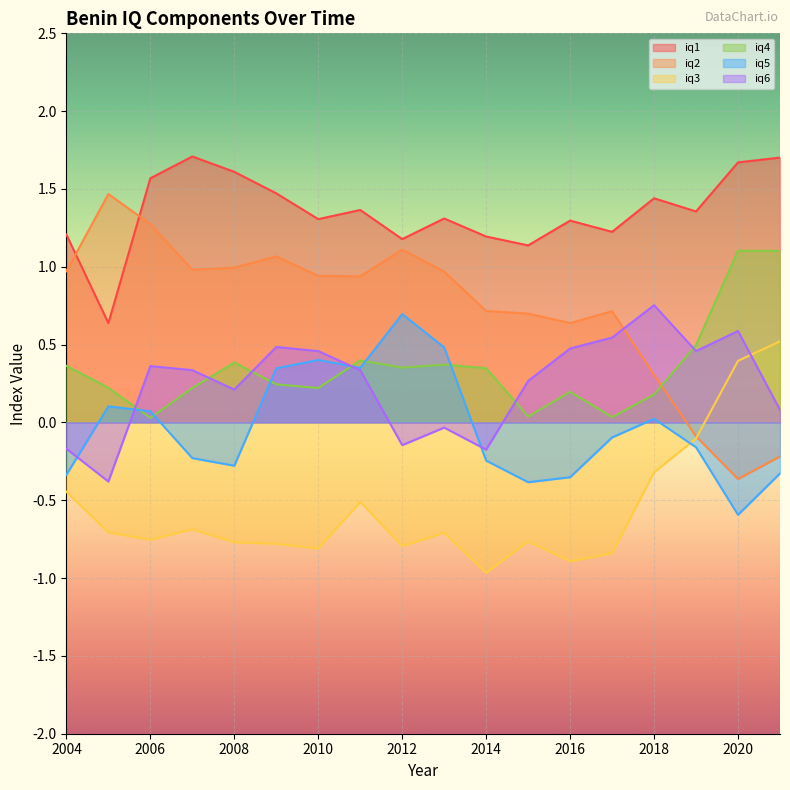

Which series has the widest spread of values?

iq2